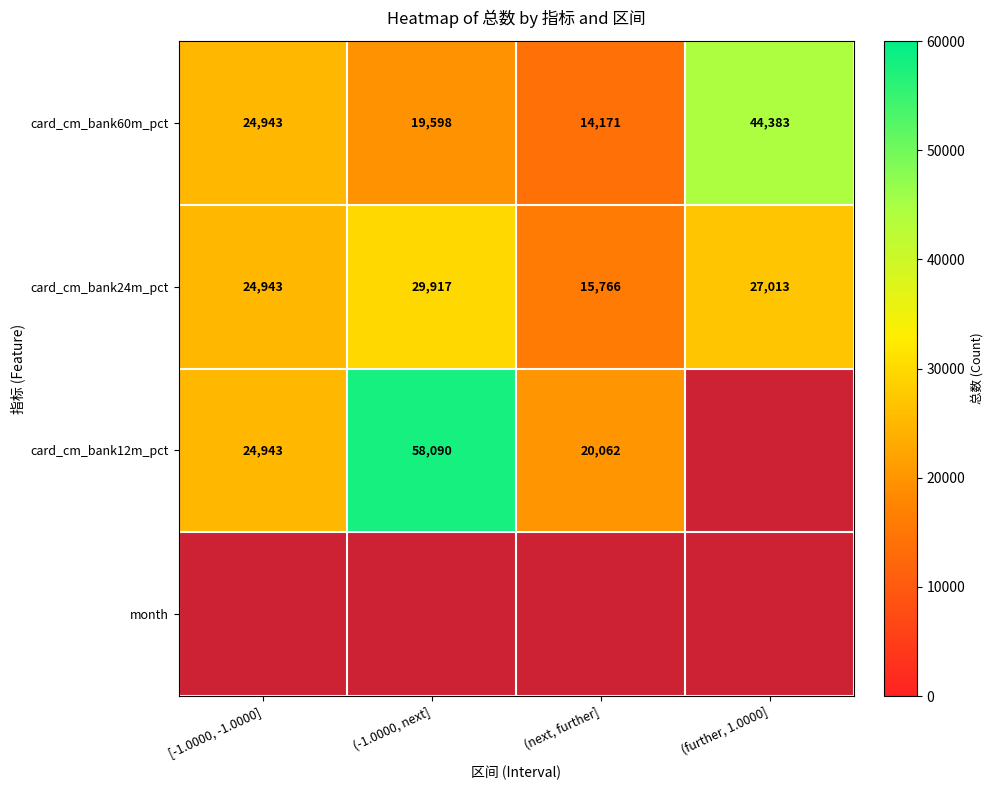

The value of card_cm_bank60m_pct at (next, further] is 20518. True or false?

False